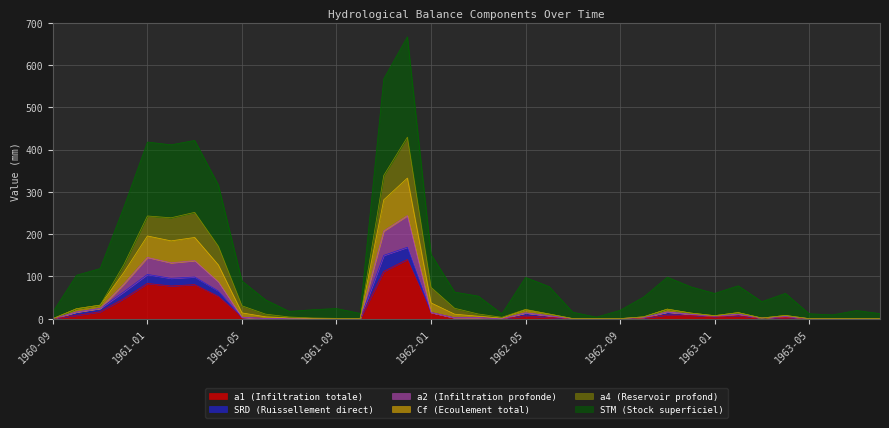

What is the highest value of the a1 (Infiltration totale) series?

140.0